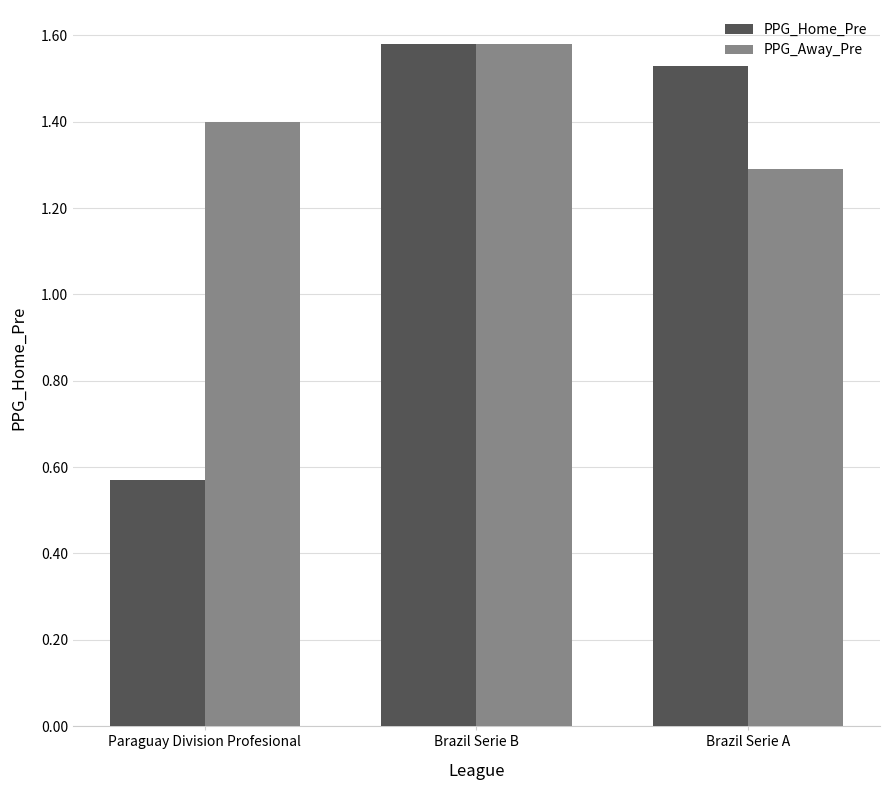

True or false: PPG_Away_Pre has a value of 1.4 at Paraguay Division Profesional.

True